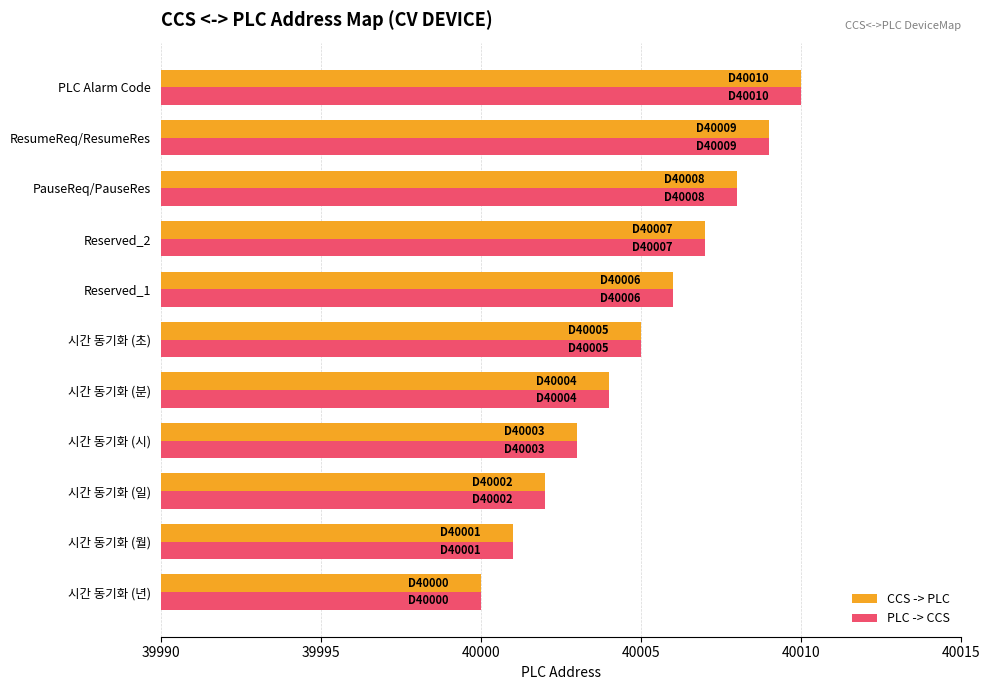

What is the difference between the second highest and minimum values in the PLC -> CCS series?

9